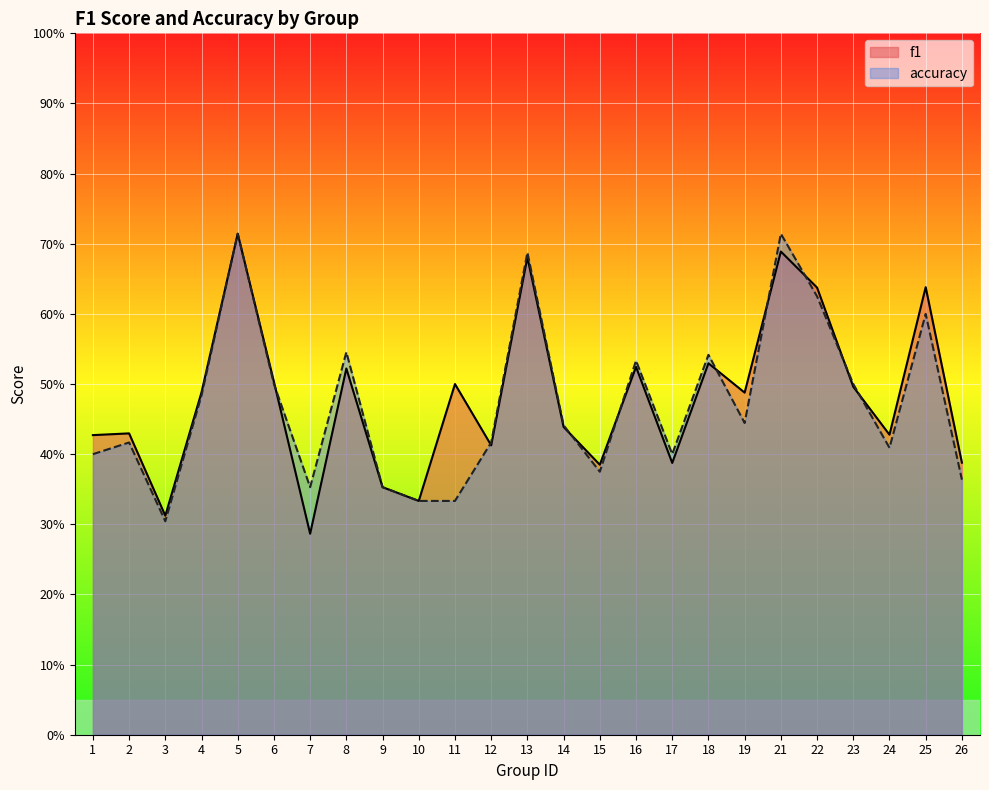

How many categories are shown in the chart?

25